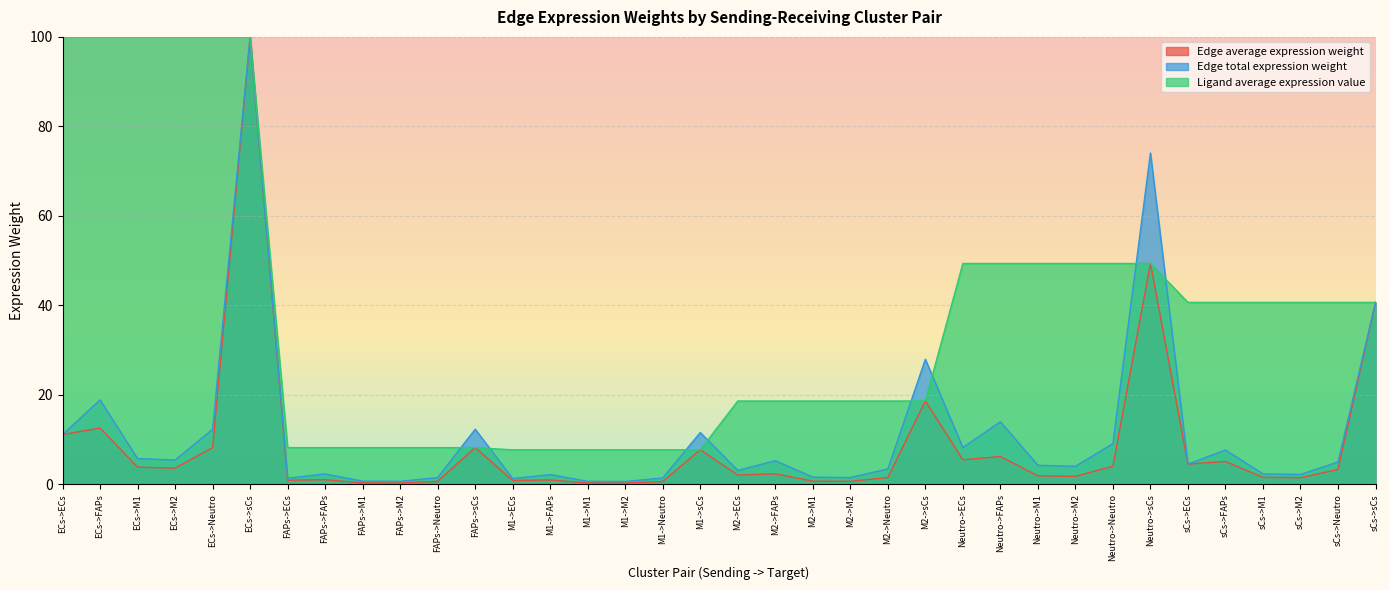

At which label does Edge total expression weight first exceed 4?

ECs->ECs